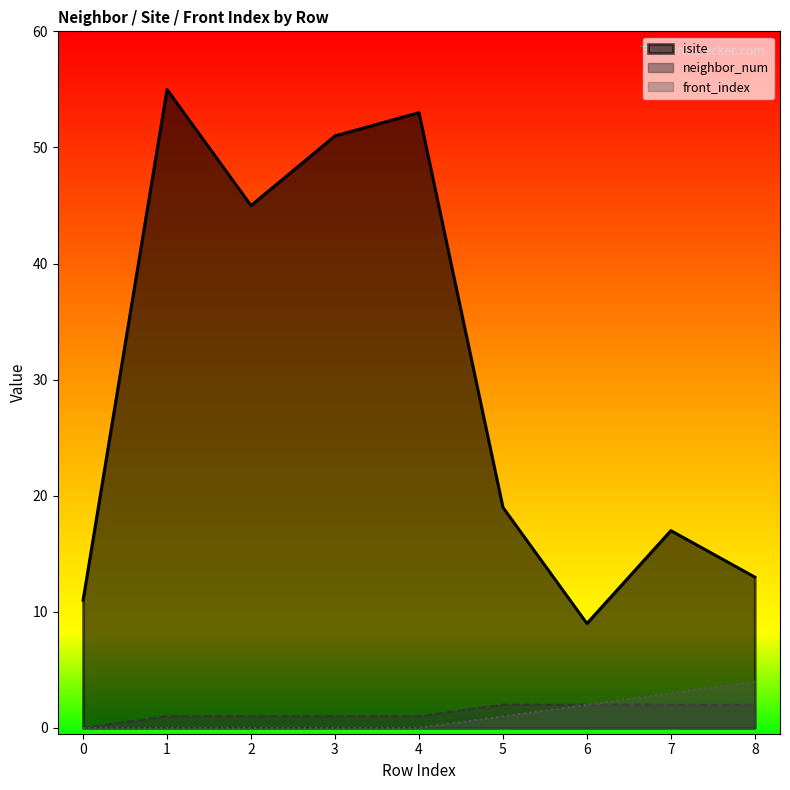

Between 2 and 3, which series saw the biggest shift?

isite